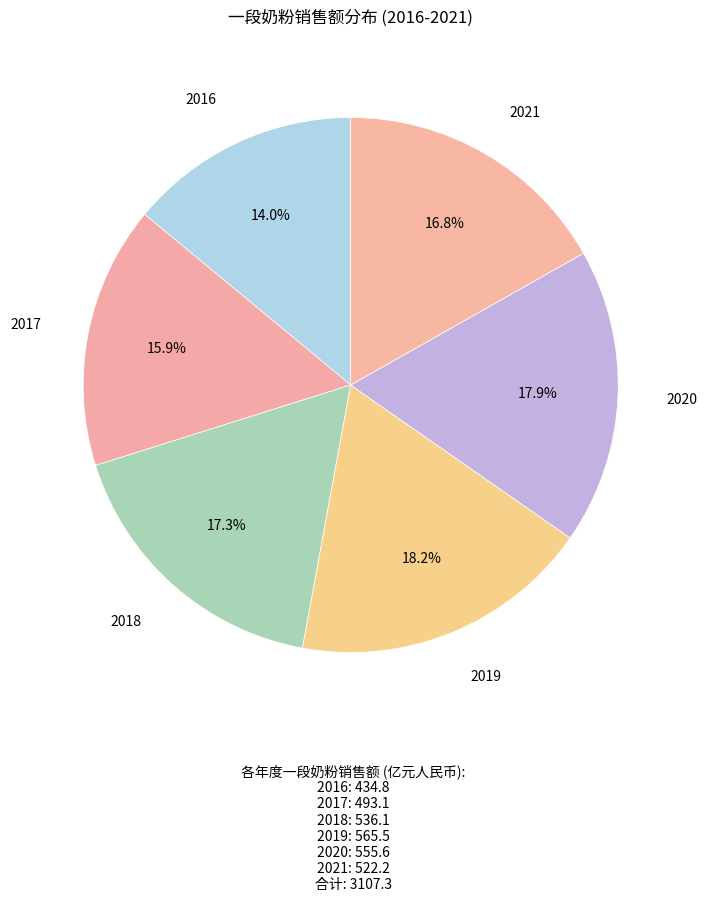

How many segments does this pie chart have?

6